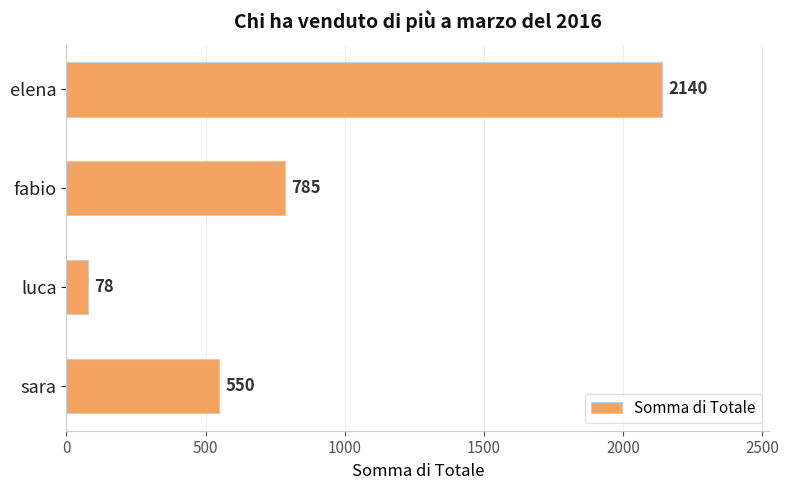

Are the bars horizontal?

Yes